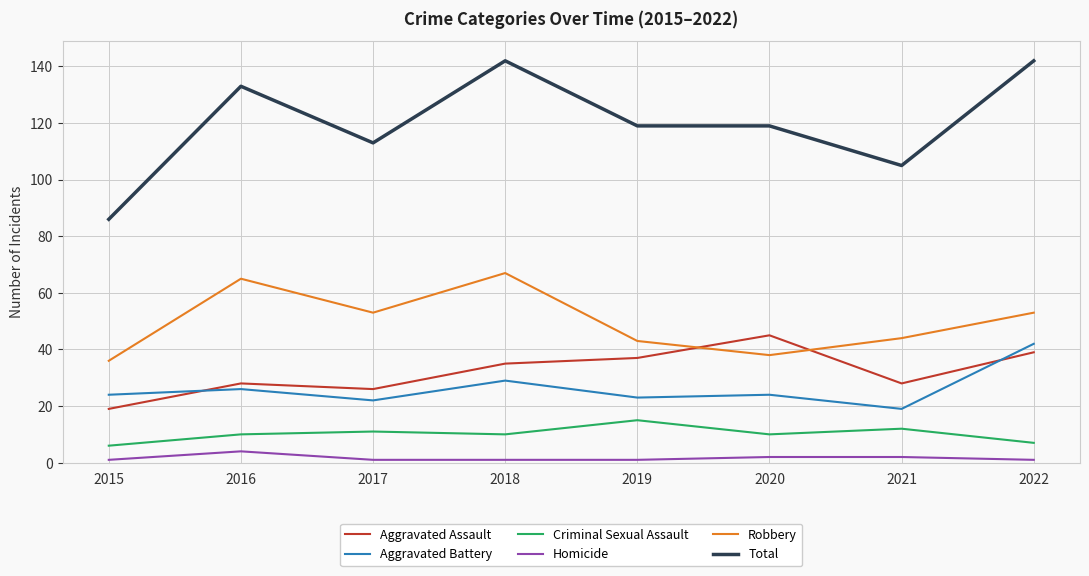

The value of Total at 2019 is 119. True or false?

True